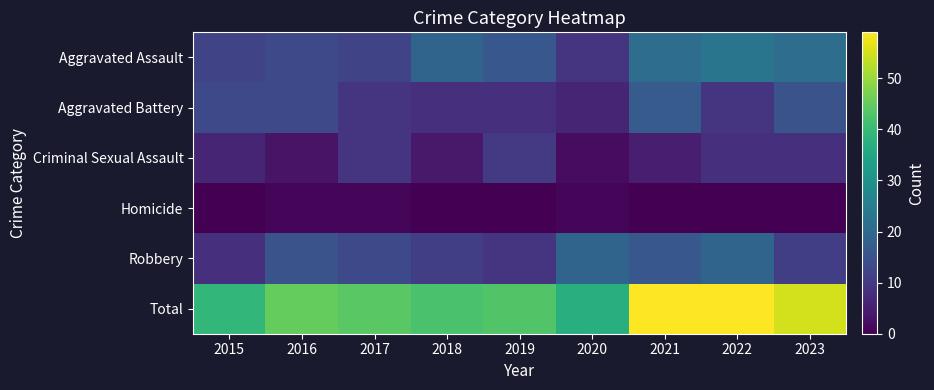

Rank the series at 2017 from highest to lowest value.

Total, Robbery, Aggravated Assault, Aggravated Battery, Criminal Sexual Assault, Homicide